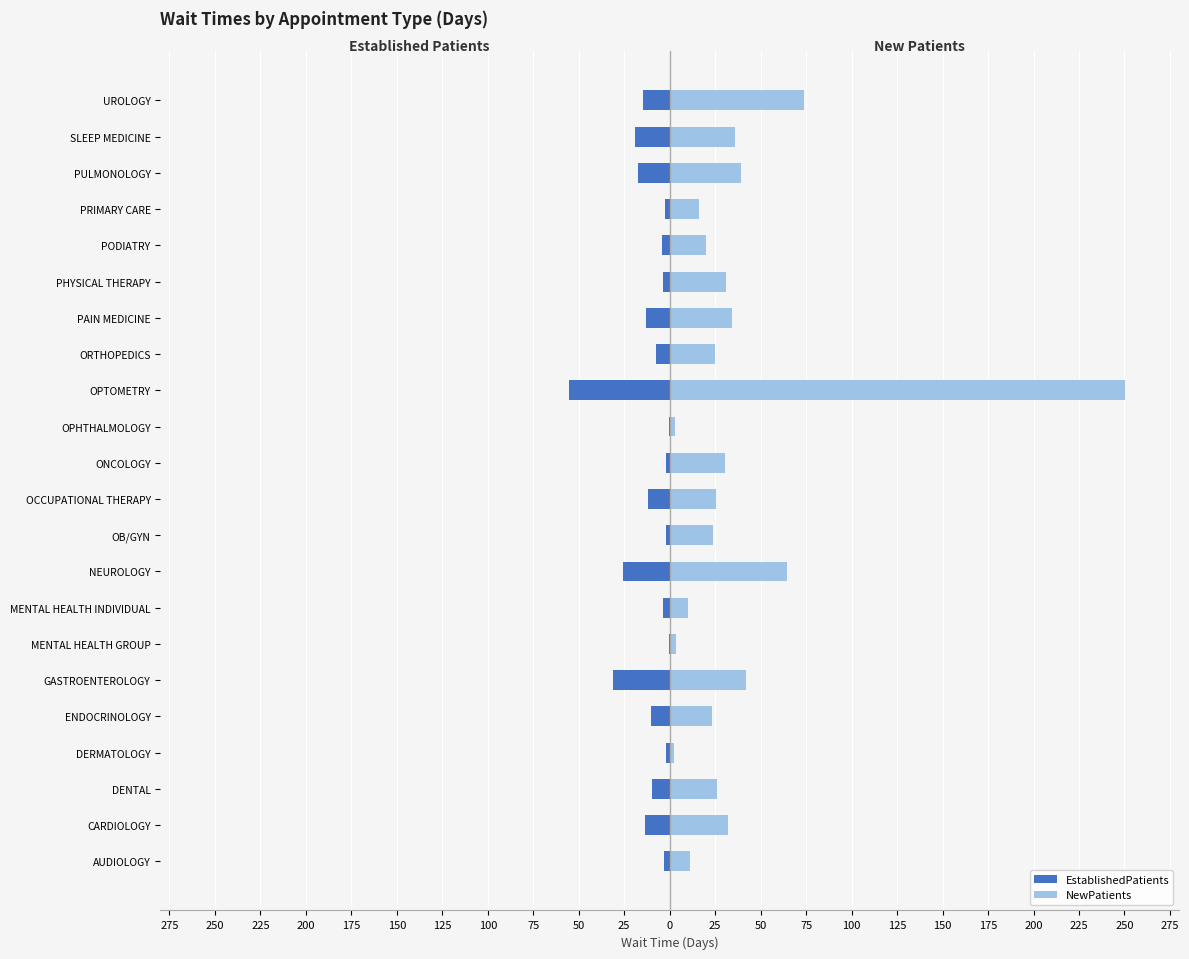

Is it true that EstablishedPatients equals -0.7 at ONCOLOGY?

False